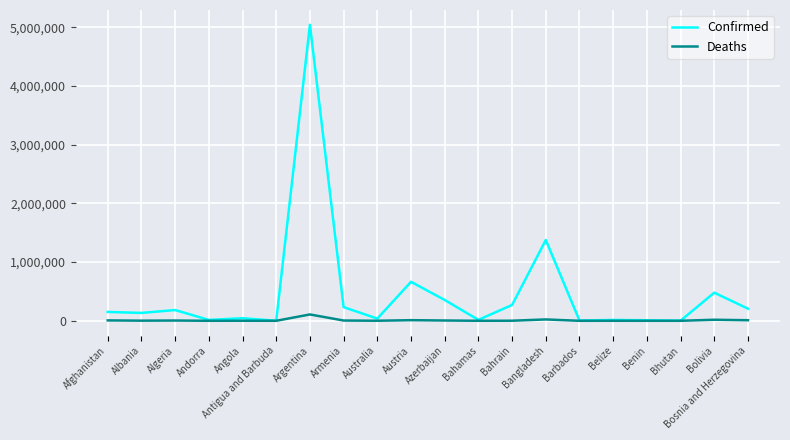

At which label is Confirmed closest to 2521417?

Bangladesh